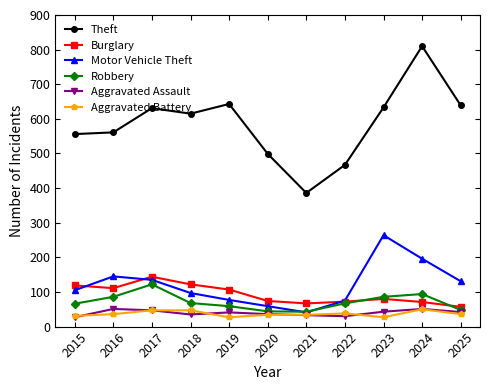

What is the total value across all series at 2022?

749